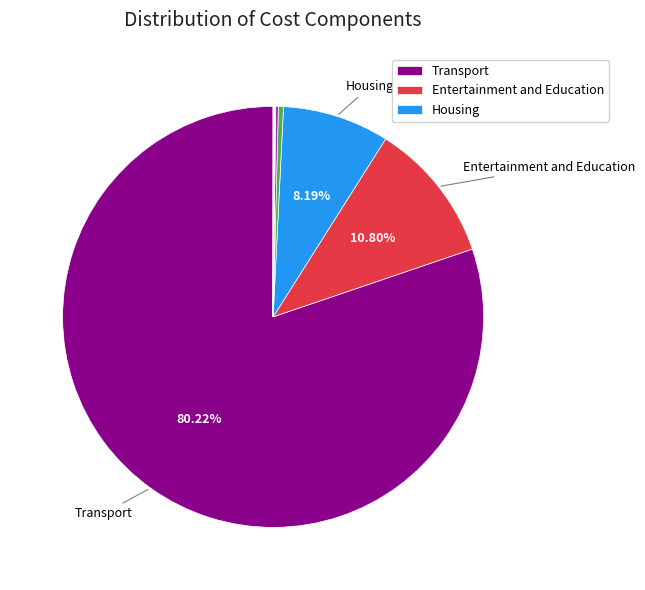

How many slices are in this pie chart?

12